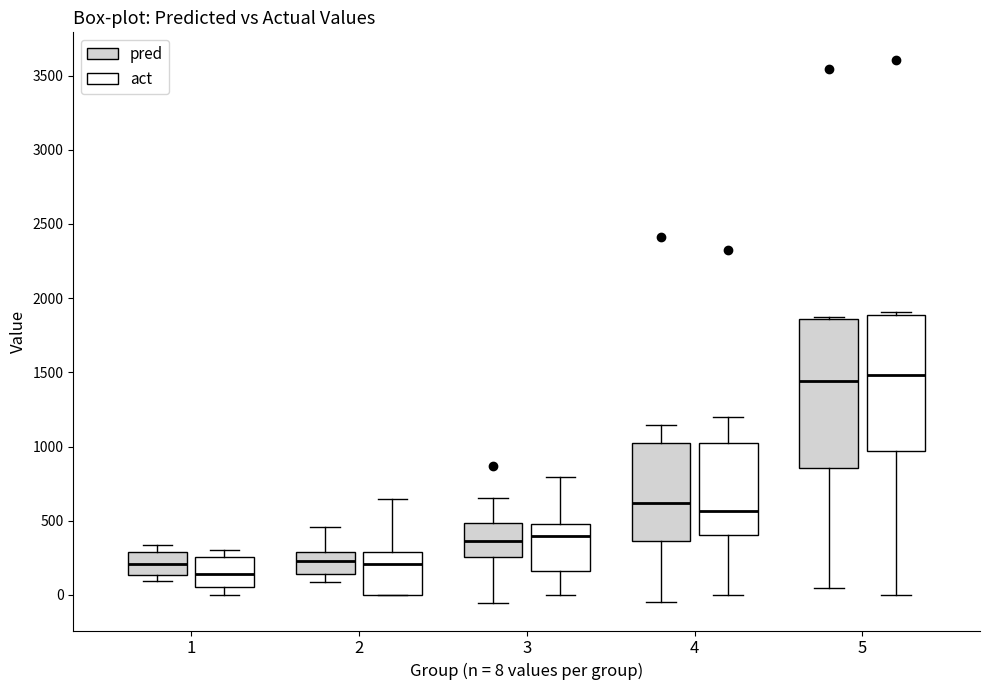

Reading left to right, read every box against the y-axis: the position of its median line, the range the box covers, and the ends of its whiskers. The values are not printed on the chart, so give them approximately, as read against the axis.

1 (pred): median 200, box 150 to 300, whiskers 100 to 350
1 (act): median 150, box 50 to 250, whiskers 0 to 300
2 (pred): median 250, box 150 to 300, whiskers 100 to 450
2 (act): median 200, box 0 to 300, whiskers 0 to 650
3 (pred): median 350, box 250 to 500, whiskers -50 to 650
3 (act): median 400, box 150 to 500, whiskers 0 to 800
4 (pred): median 600, box 350 to 1000, whiskers -50 to 1150
4 (act): median 550, box 400 to 1000, whiskers 0 to 1200
5 (pred): median 1450, box 850 to 1850, whiskers 50 to 1850
5 (act): median 1500, box 950 to 1900, whiskers 0 to 1900 (just above the box's upper edge)